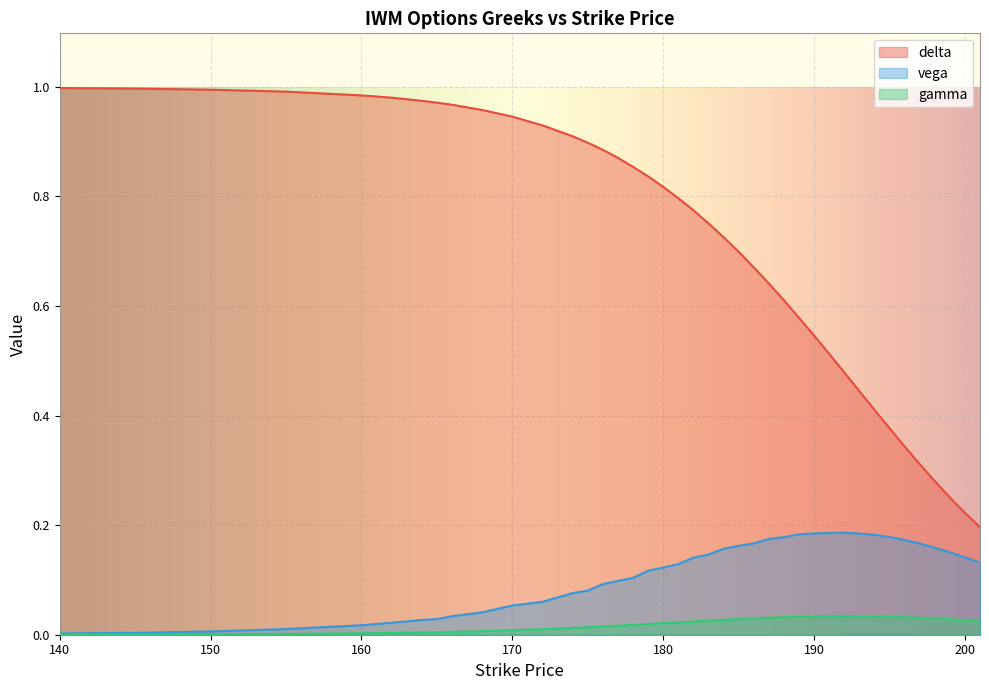

At which label does gamma reach its peak?

192